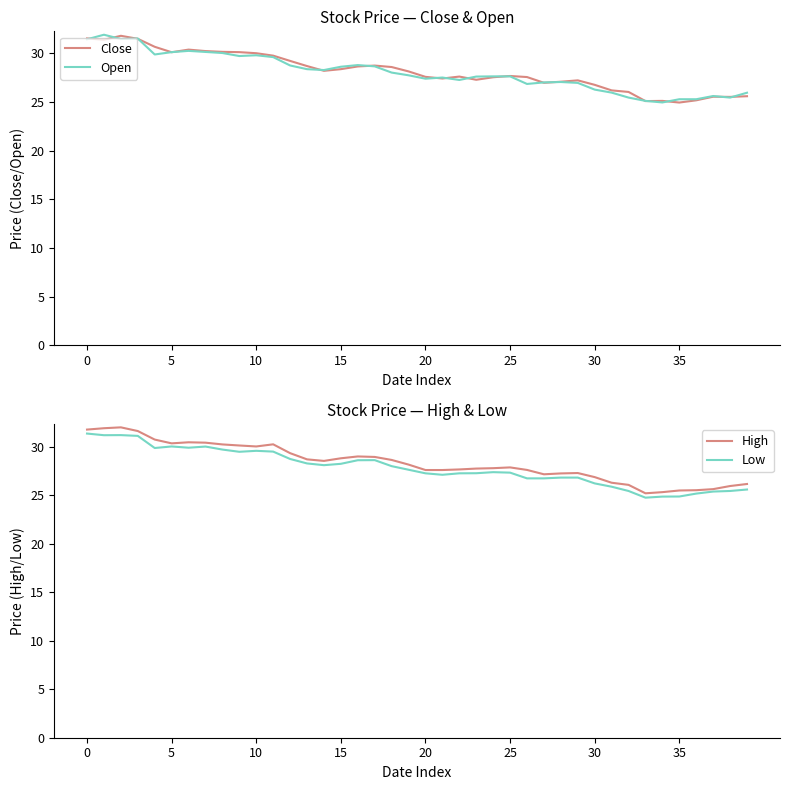

What is the maximum value for Low?

31.4